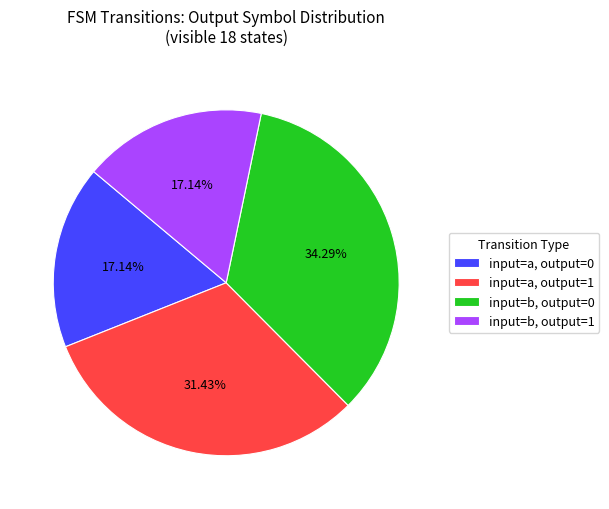

What is the largest slice in the pie chart?

input=b, output=0